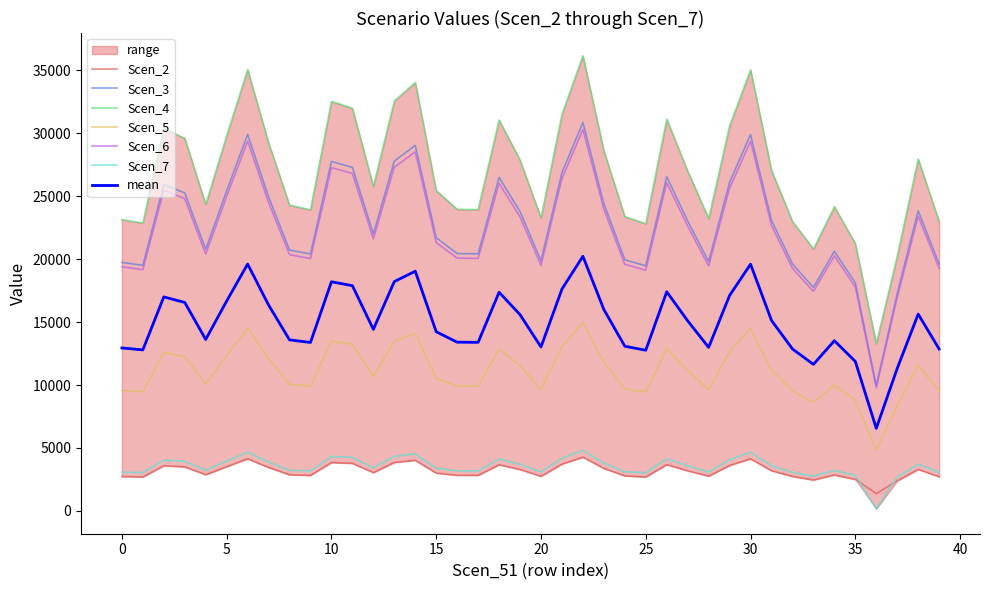

True or false: Scen_5 and Scen_2 cross at least once.

False